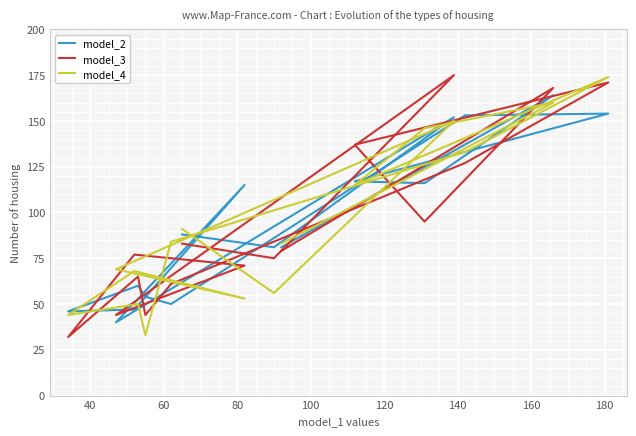

How many data points in model_3 are above 79?

7